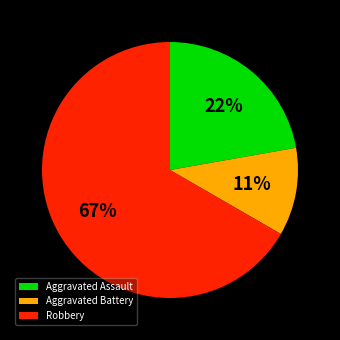

Count the number of slices in the pie.

3